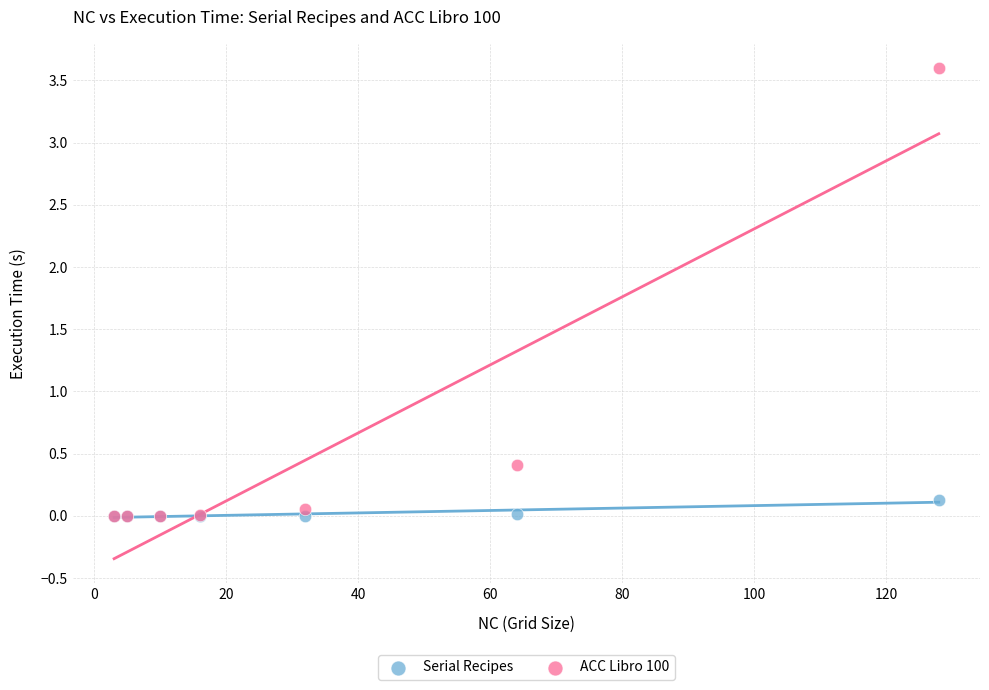

What are all the series names shown in the legend?

Serial Recipes, ACC Libro 100